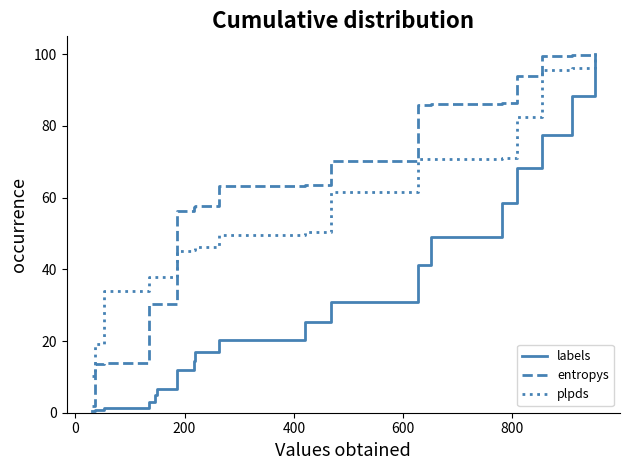

Which series has the widest spread of values?

labels